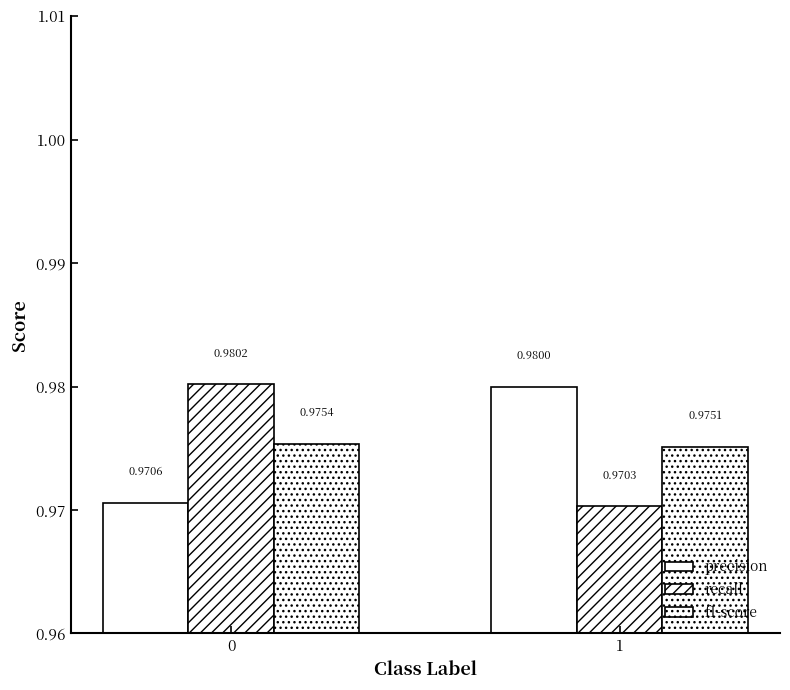

Rank the series at 1 from highest to lowest value.

precision, f1-score, recall